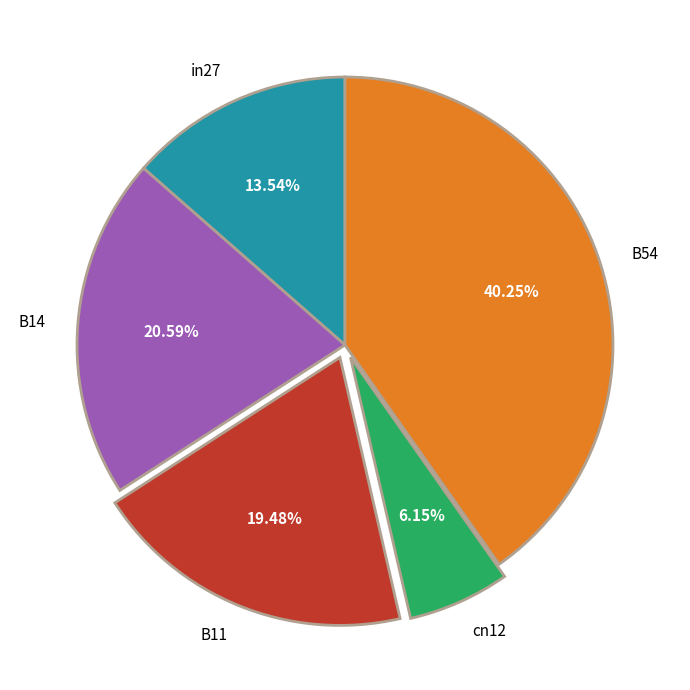

How many segments does this pie chart have?

5